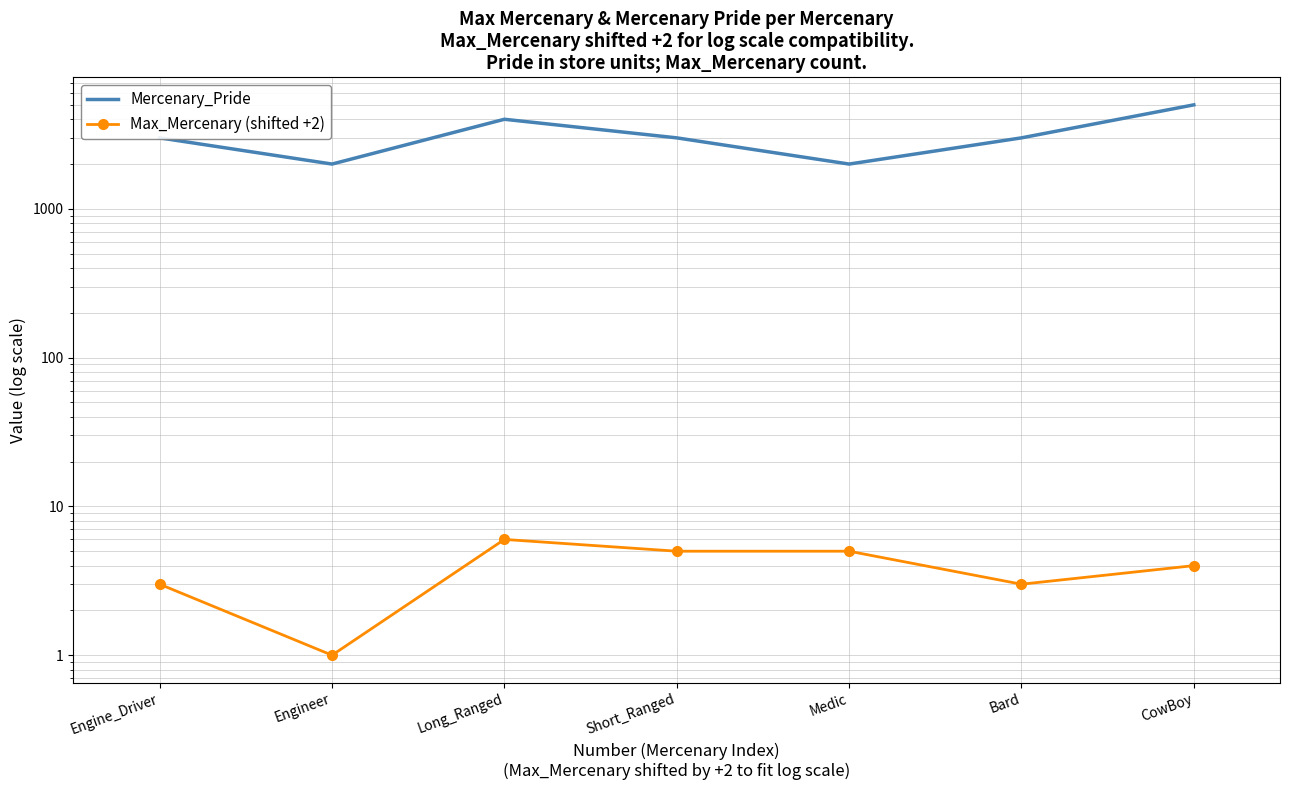

At which label is Max_Mercenary (shifted +2) closest to 3?

Engine_Driver